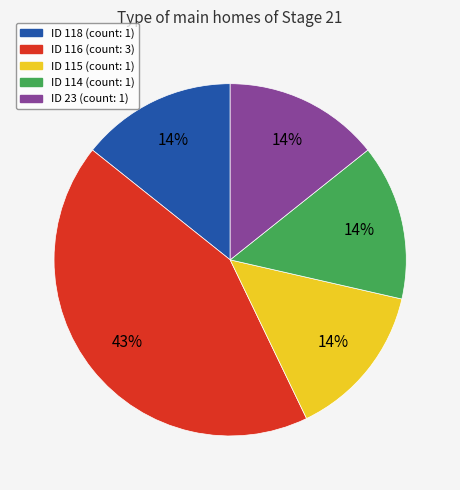

Is there any slice that represents more than half of the pie?

No